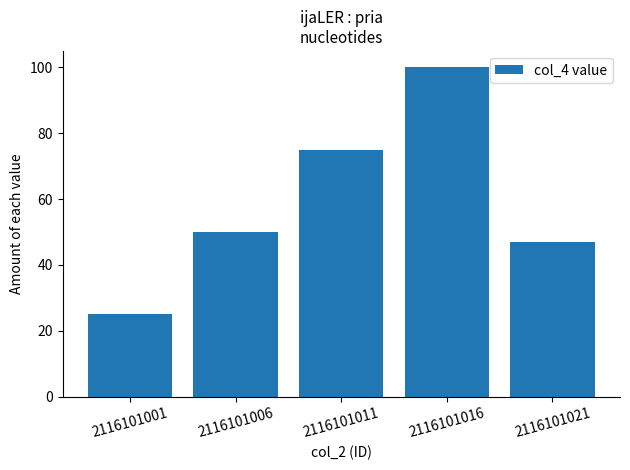

The chart shows a value of 27 at 2116101021. True or false?

False